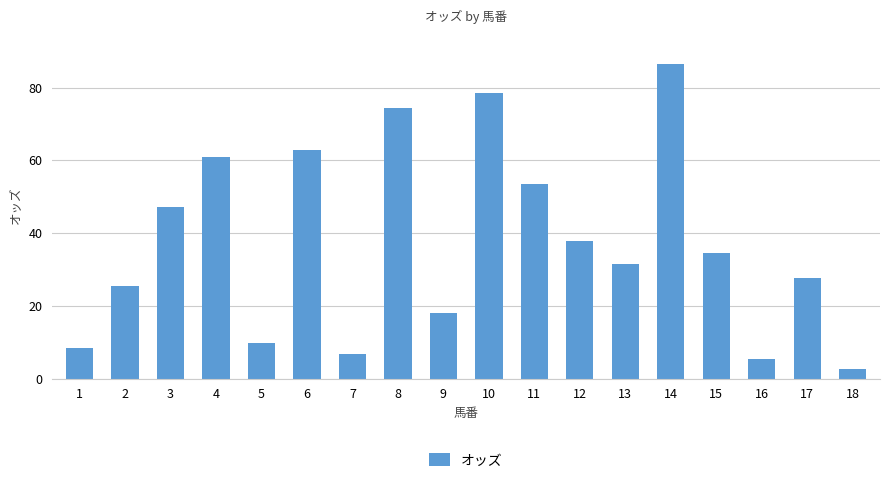

What is the change in value from 6 to 13?

-31.3